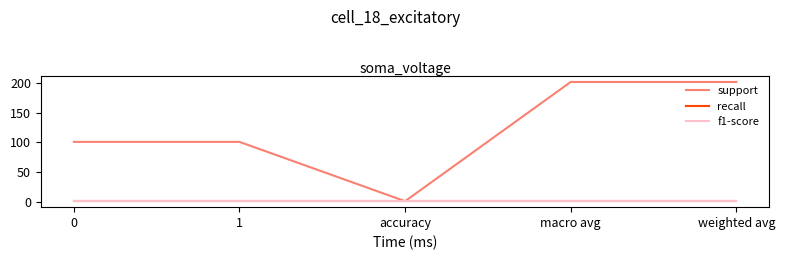

Does the chart have visible grid lines?

No